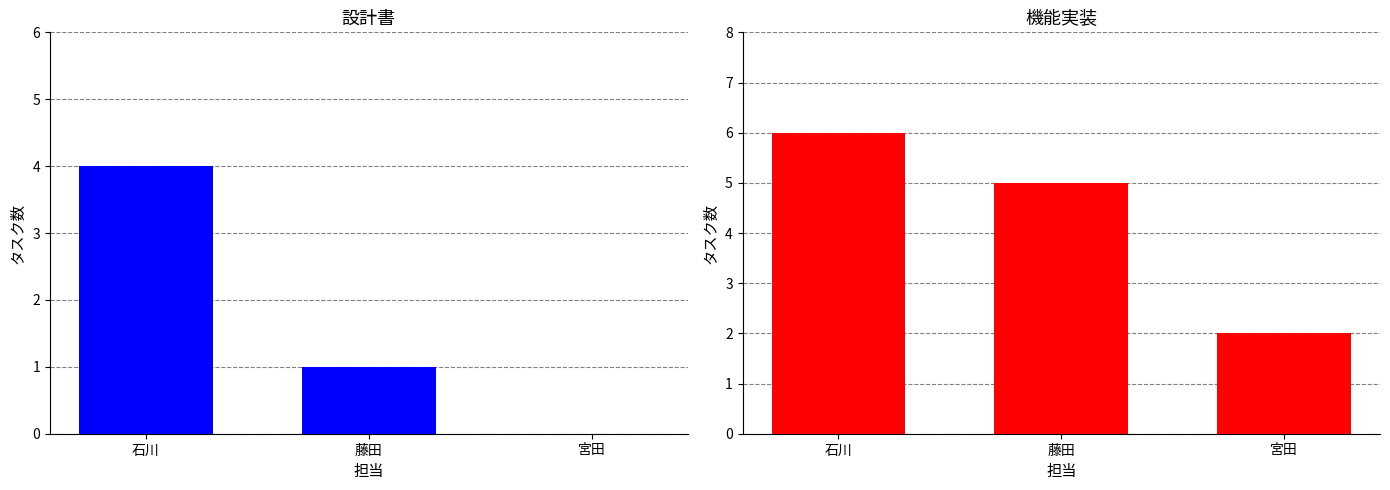

At which label does 設計書 reach its minimum?

宮田